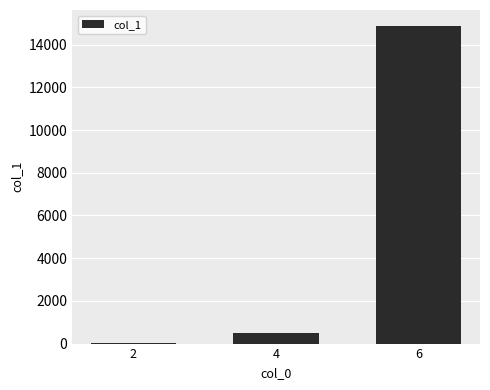

Which has a higher value, 2 or 4?

4